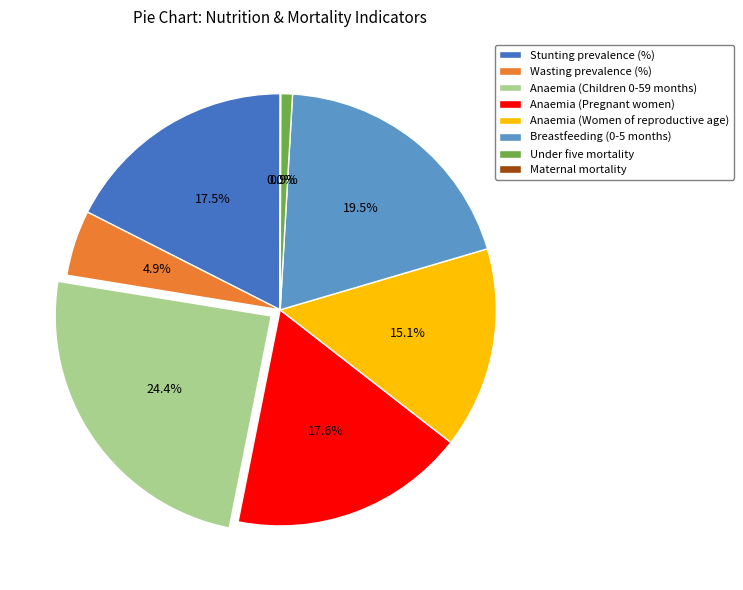

Is there any slice that represents more than half of the pie?

No